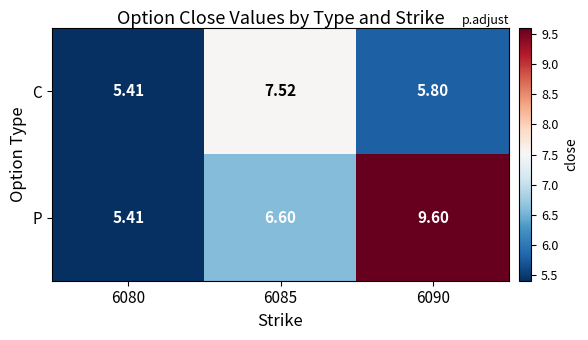

Which series changed the most between 6080 and 6085?

C